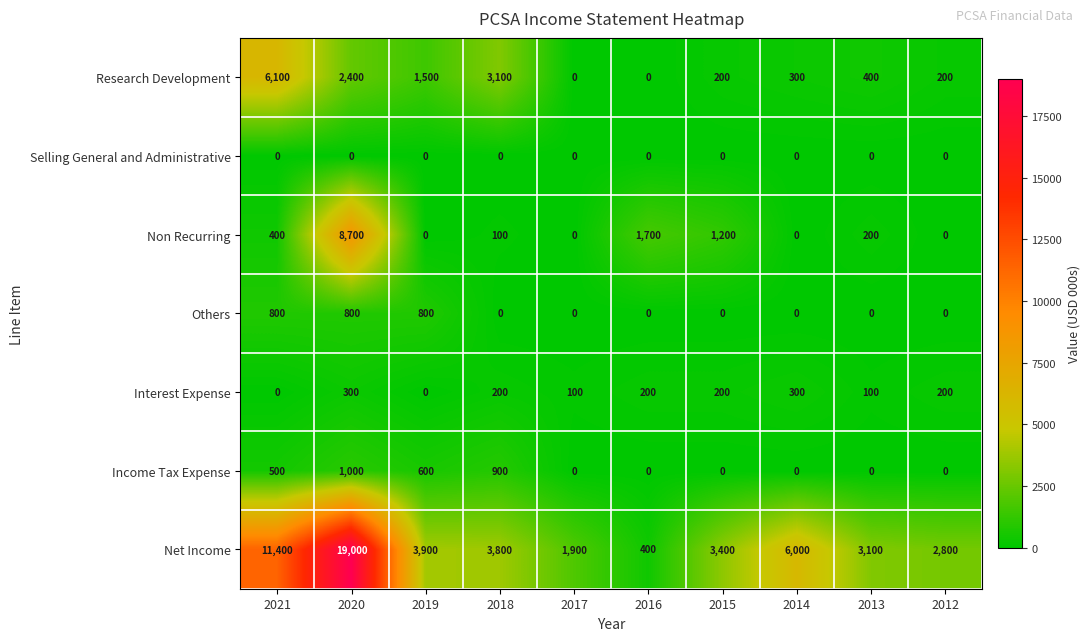

Count the number of categories in the chart.

10